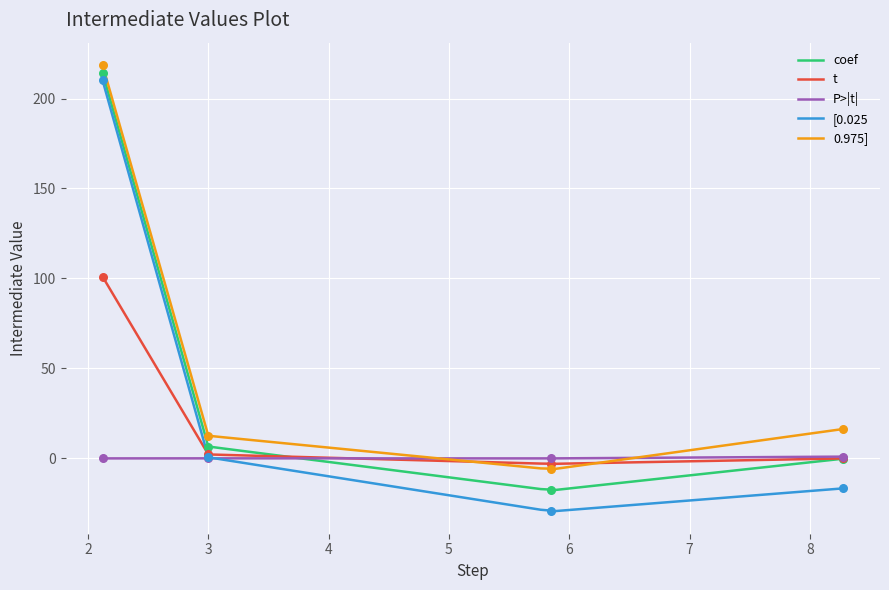

At how many categories does at least one series exceed 64?

1